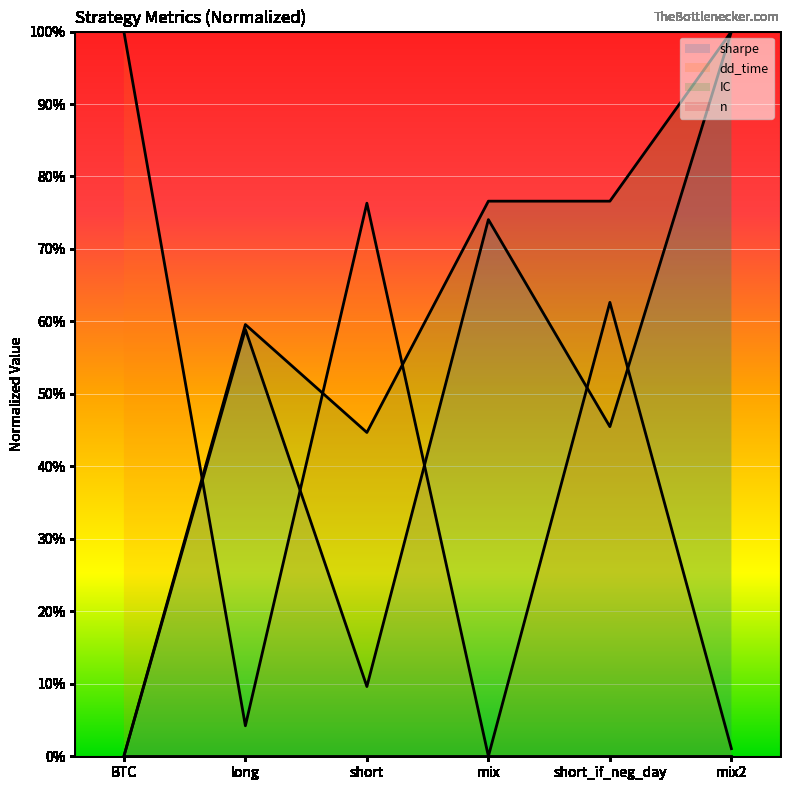

Reading left to right, extract all data points from this chart.

sharpe: BTC=0.0	long=0.6	short=0.1	mix=0.7	short_if_neg_day=0.5	mix2=1.0
dd_time: BTC=1.0	long=0.0	short=0.8	mix=0.0	short_if_neg_day=0.6	mix2=0.0
IC: BTC=0.0	long=0.6	short=0.4	mix=0.8	short_if_neg_day=0.8	mix2=1.0